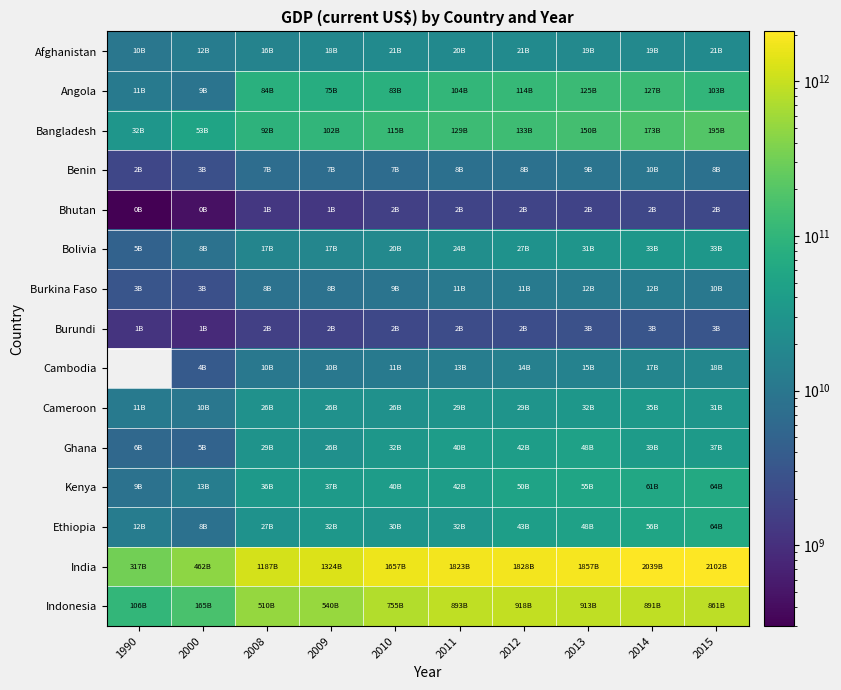

Is it true that Ethiopia equals 27066912635.2 at 2008?

True